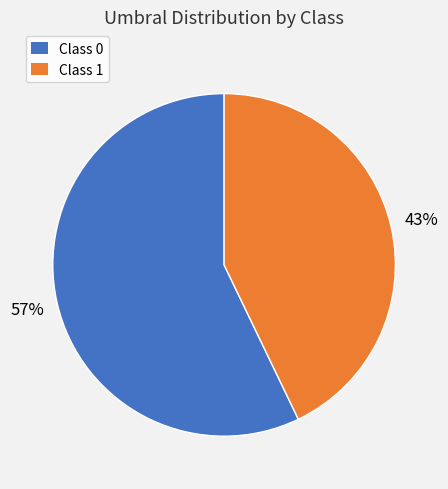

To the nearest percent, what is the average slice percentage?

50%